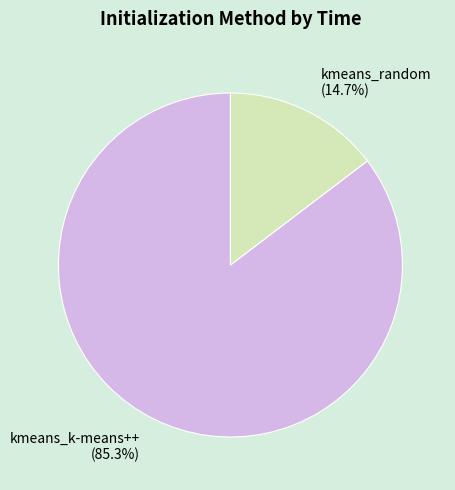

Is the sum of kmeans_random and kmeans_k-means++ greater than half?

Yes